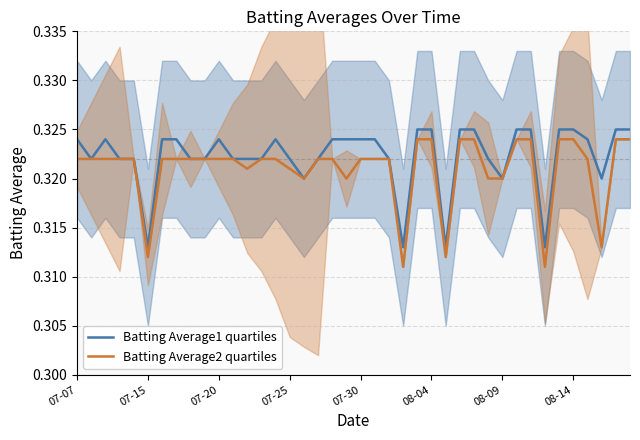

Which series has the widest spread of values?

Batting Average2 quartiles